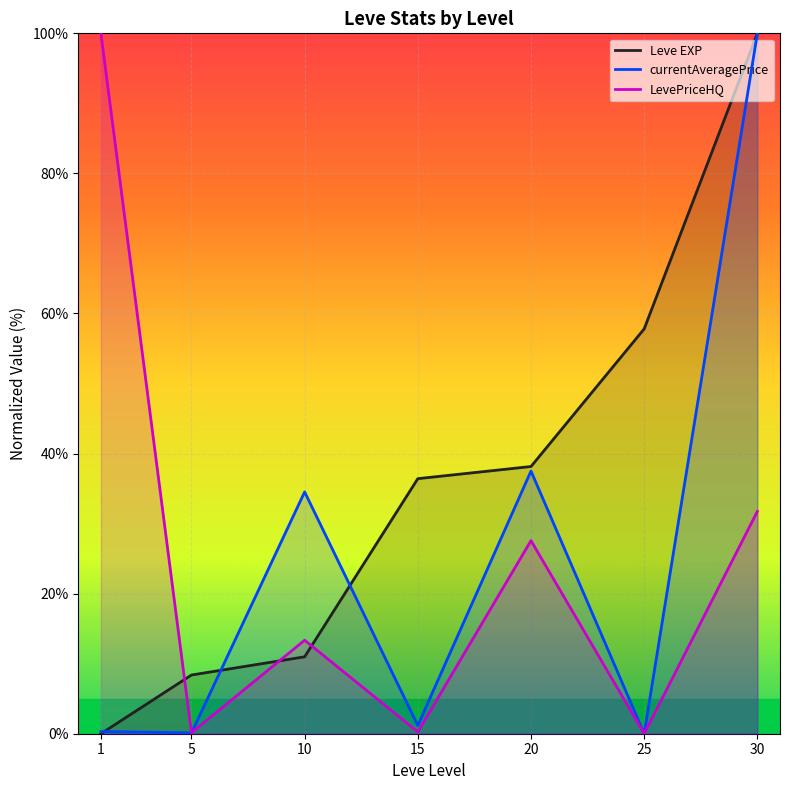

How many series are shown in this chart?

3